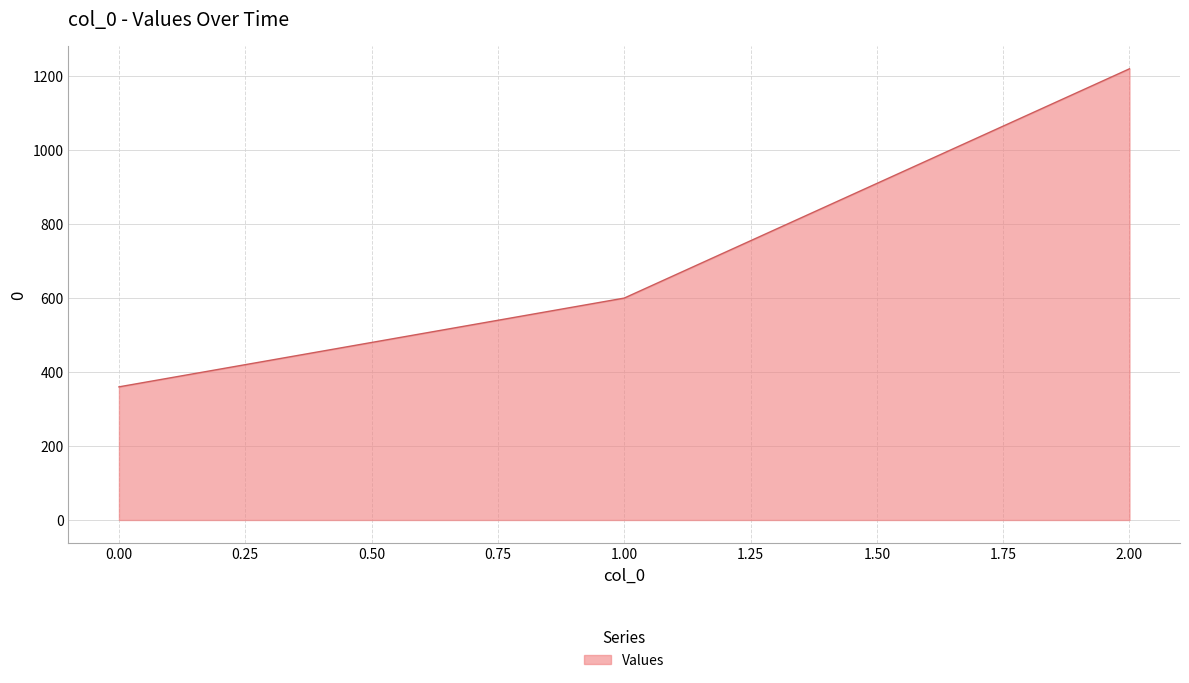

Rank the categories by value from lowest to highest.

0.00, 1.00, 2.00